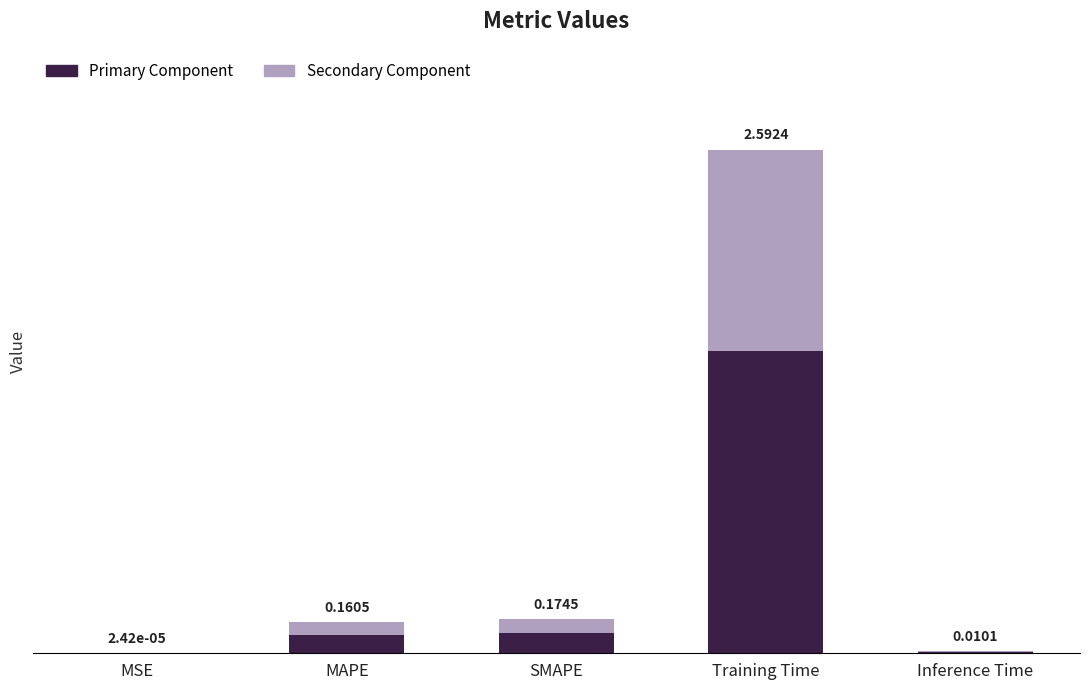

Which series has the widest spread of values?

Primary Component